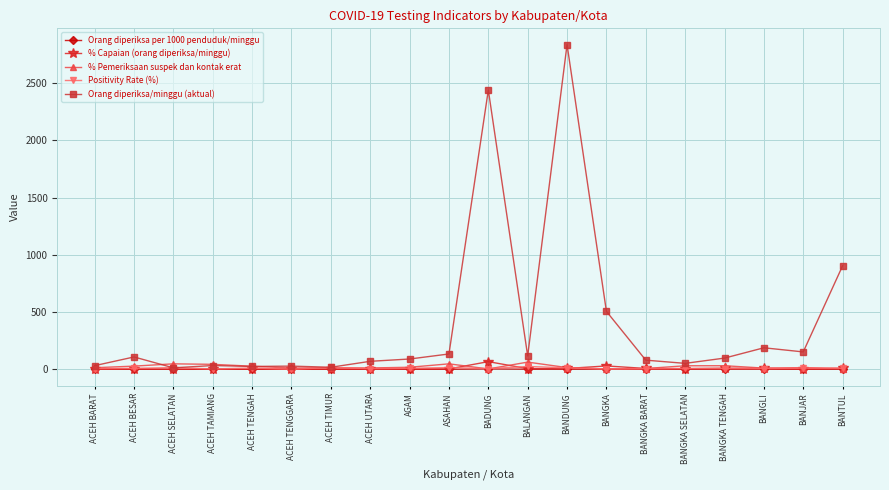

At which label is Orang diperiksa/minggu (aktual) closest to 1424?

BANTUL